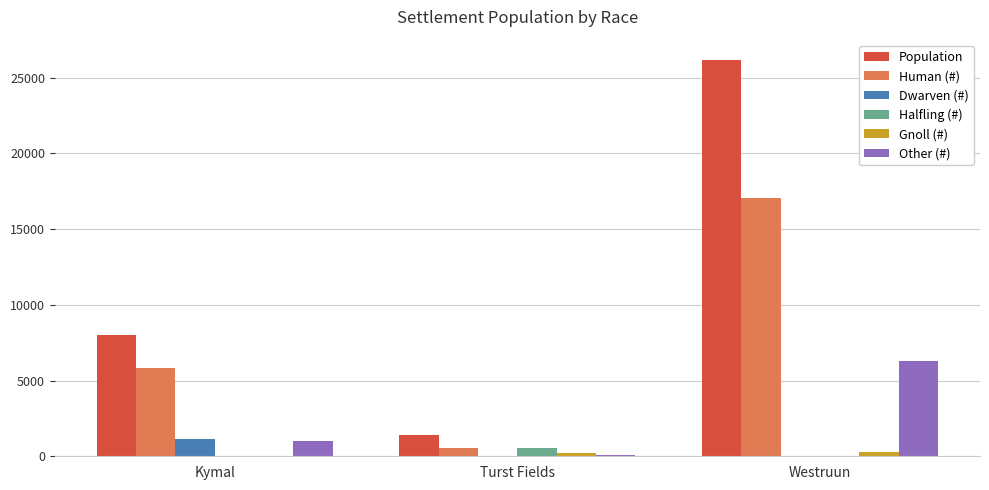

What is the sum of all Human (#) values?

23422.7